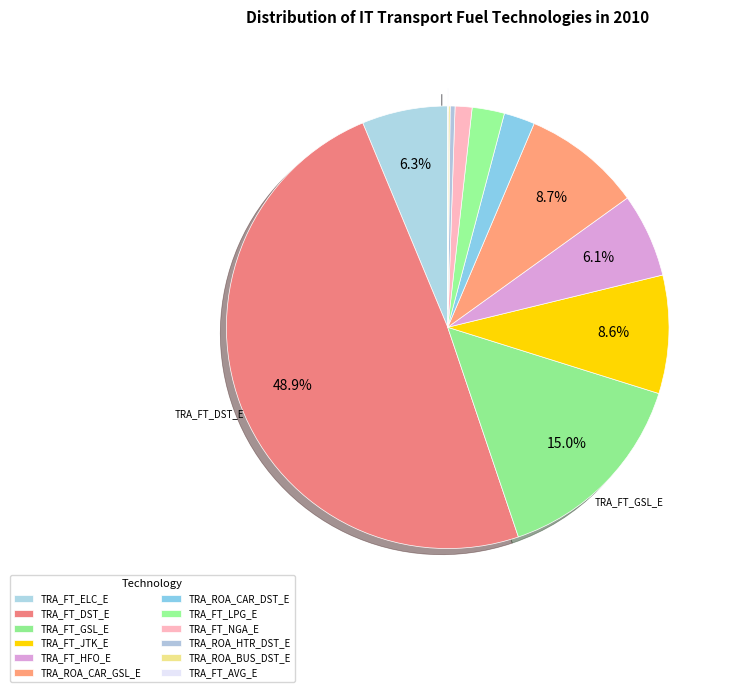

Is it true that TRA_FT_NGA_E is 1% of the pie?

True